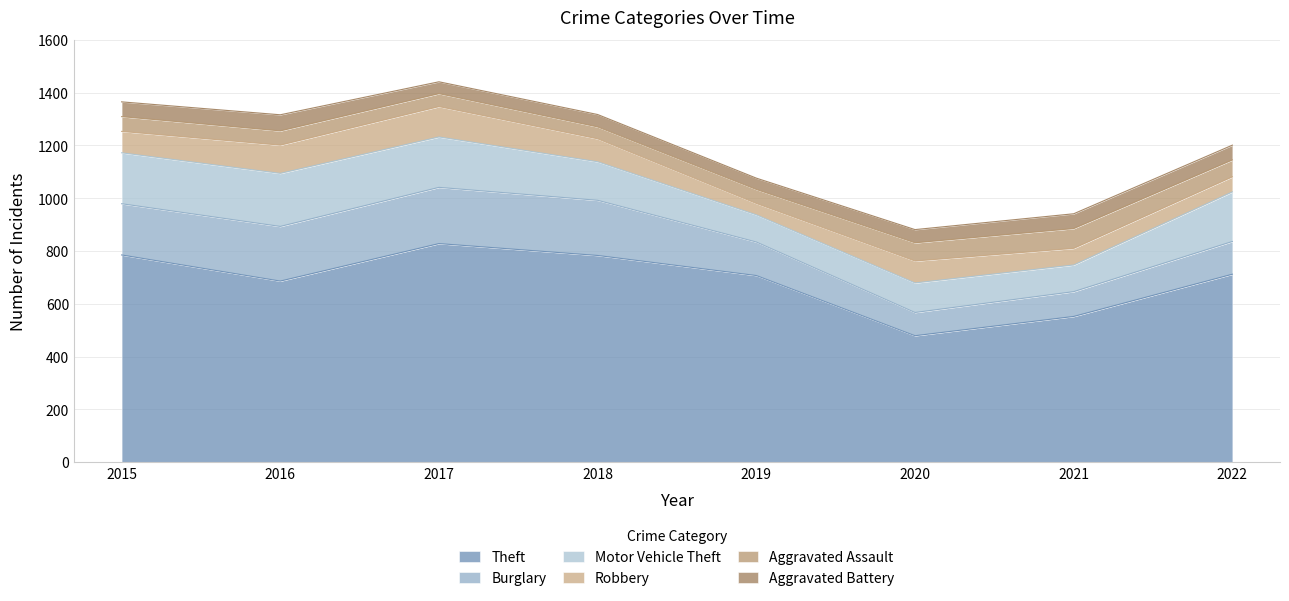

What is the smallest value displayed?

43